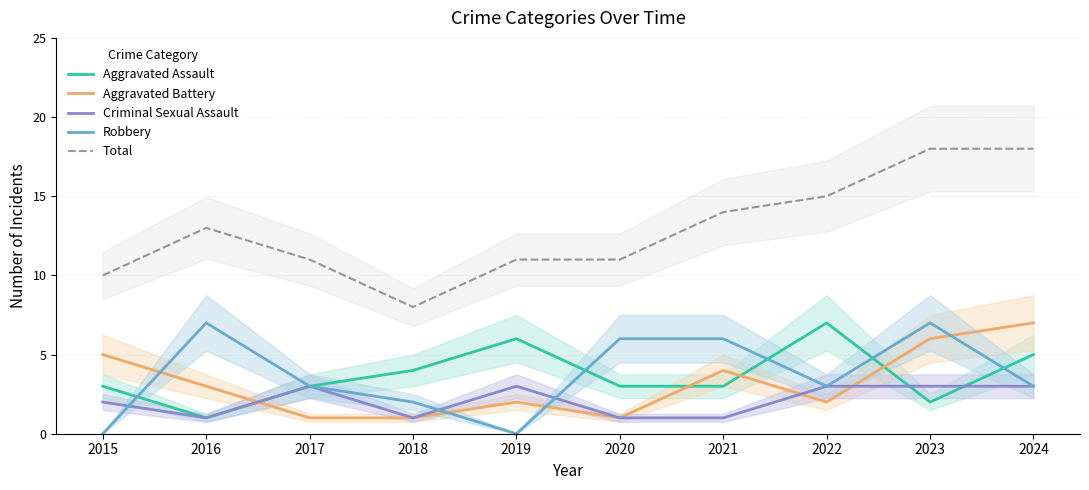

Which series changed the most between 2017 and 2019?

Aggravated Assault